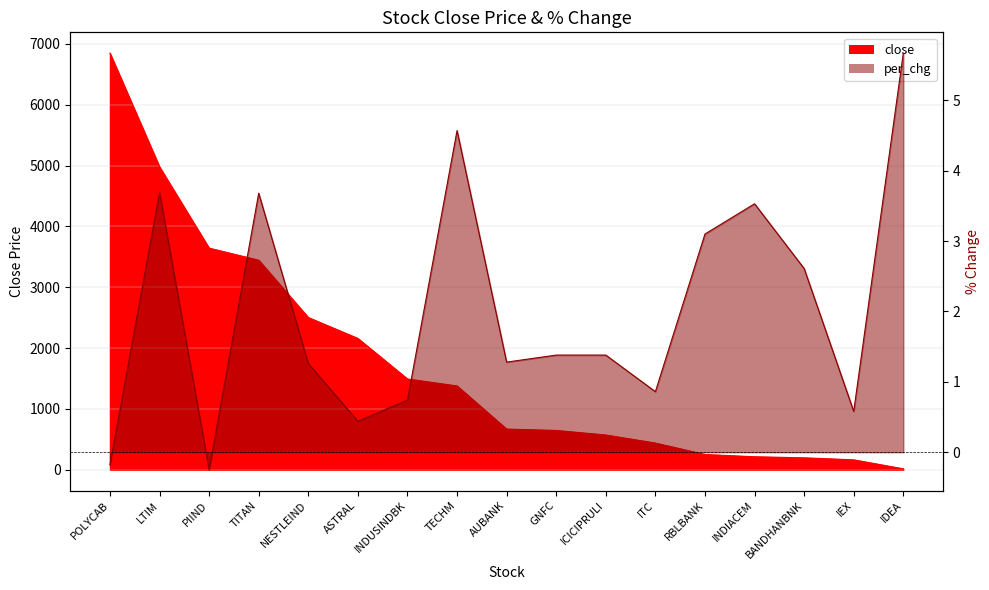

What is the difference between the per_chg values at LTIM and RBLBANK?

0.6